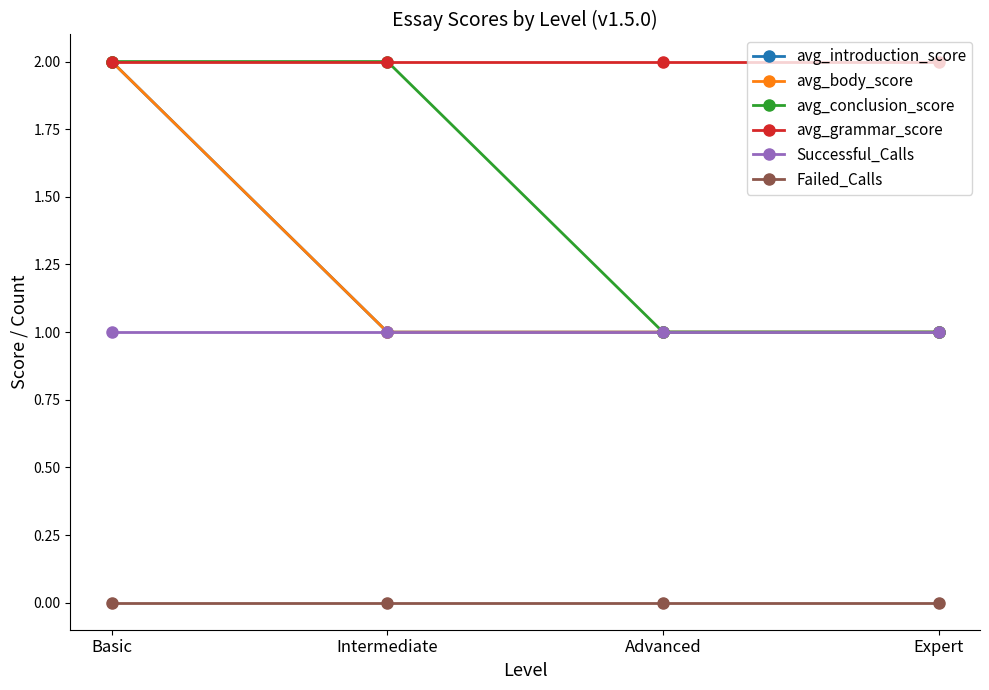

Read the avg_grammar_score value at Basic.

2